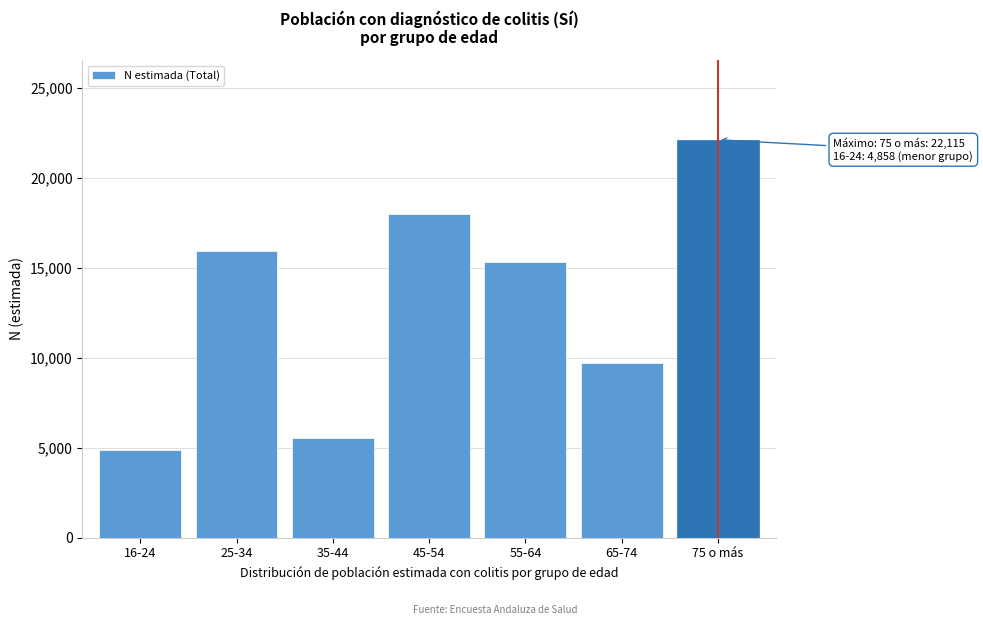

Reading left to right, extract all data points from this chart.

16-24=4858	25-34=15932	35-44=5560	45-54=17985	55-64=15322	65-74=9723	75 o más=22115